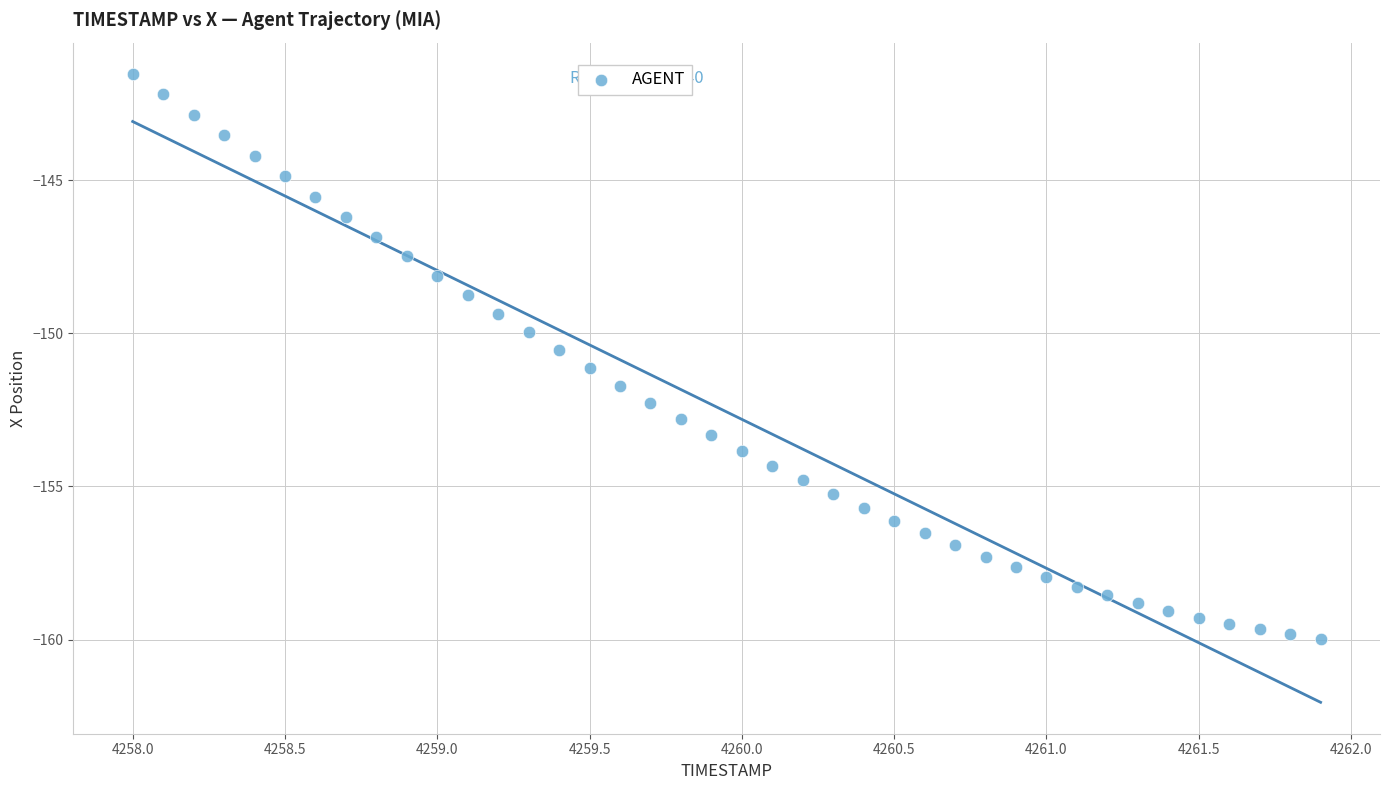

What is the range of Y values (max minus min)?

18.4